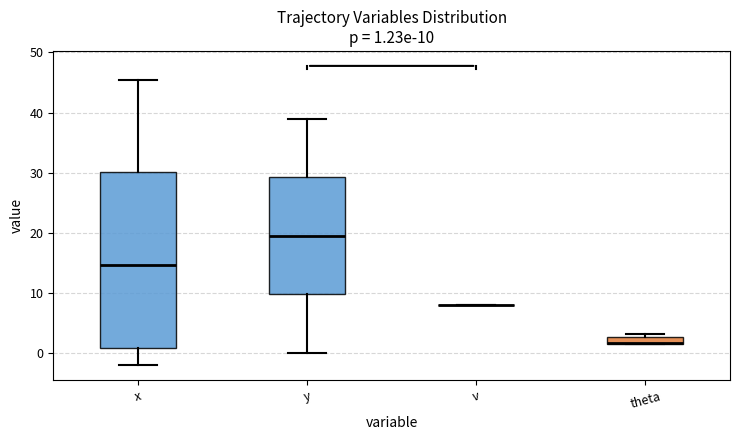

Which box is the tallest, from its lower edge to its upper edge?

x